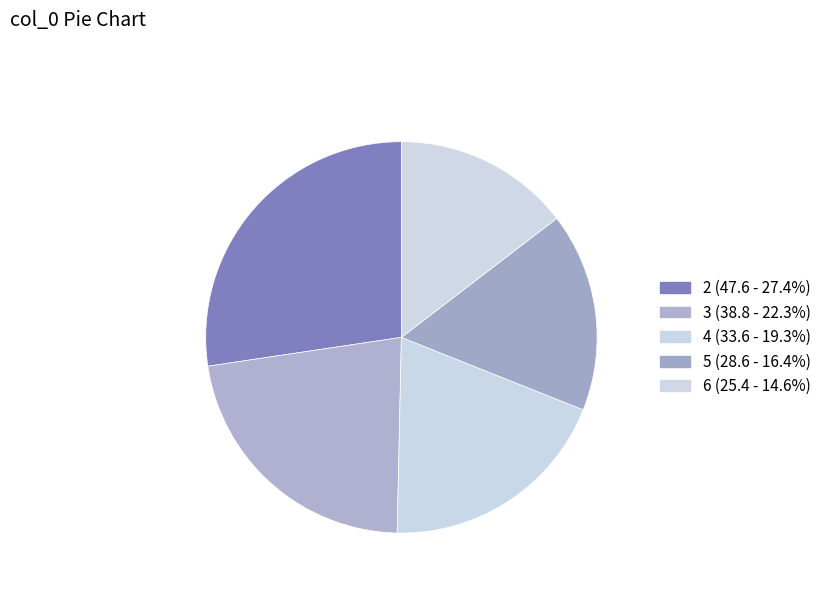

What is the smallest slice in the pie chart?

6